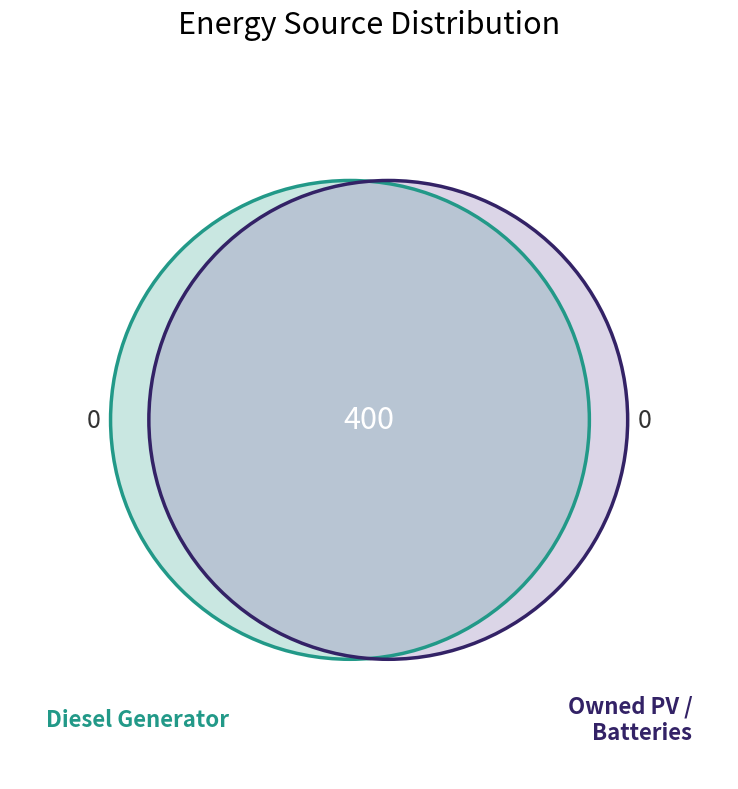

Does Diesel Generator represent more than half of the total?

Yes